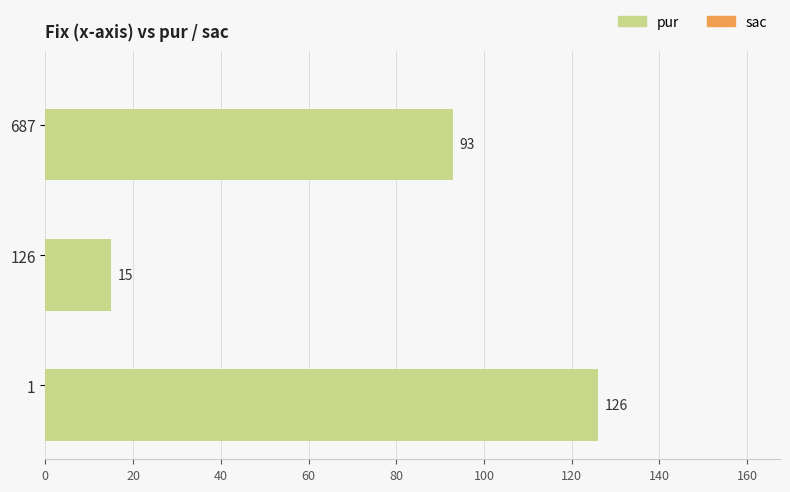

Is it true that the value at 687 is 93?

True